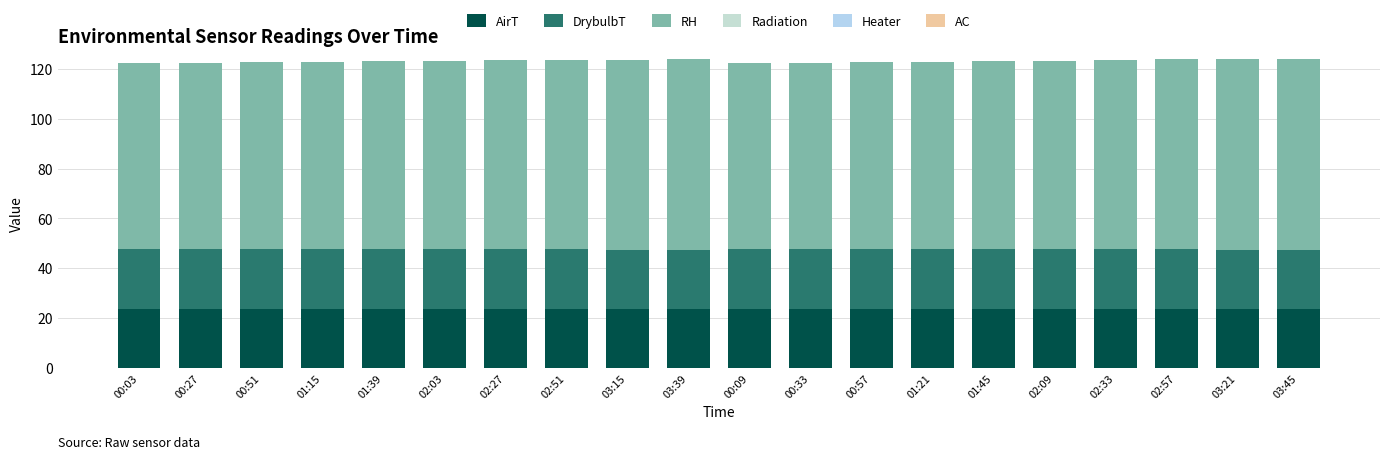

The AirT series shows 32.2 at 01:39. True or false?

False